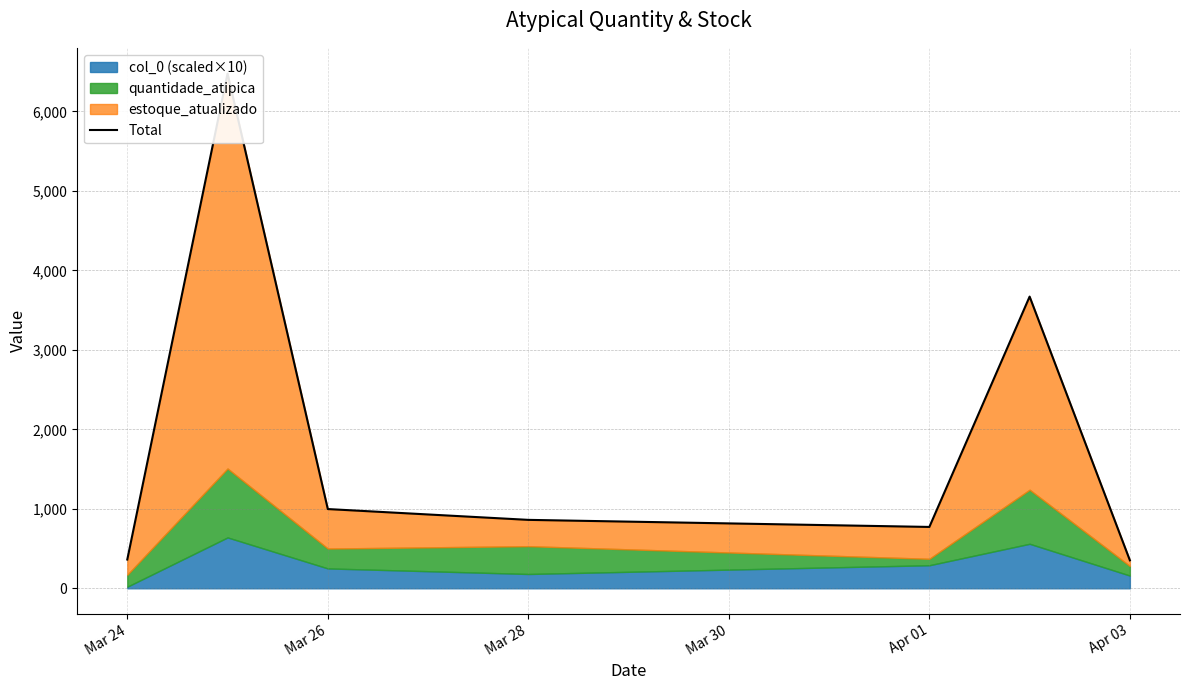

Reading left to right, list all the values displayed in this chart.

362	6476	997	861	772	3670	352